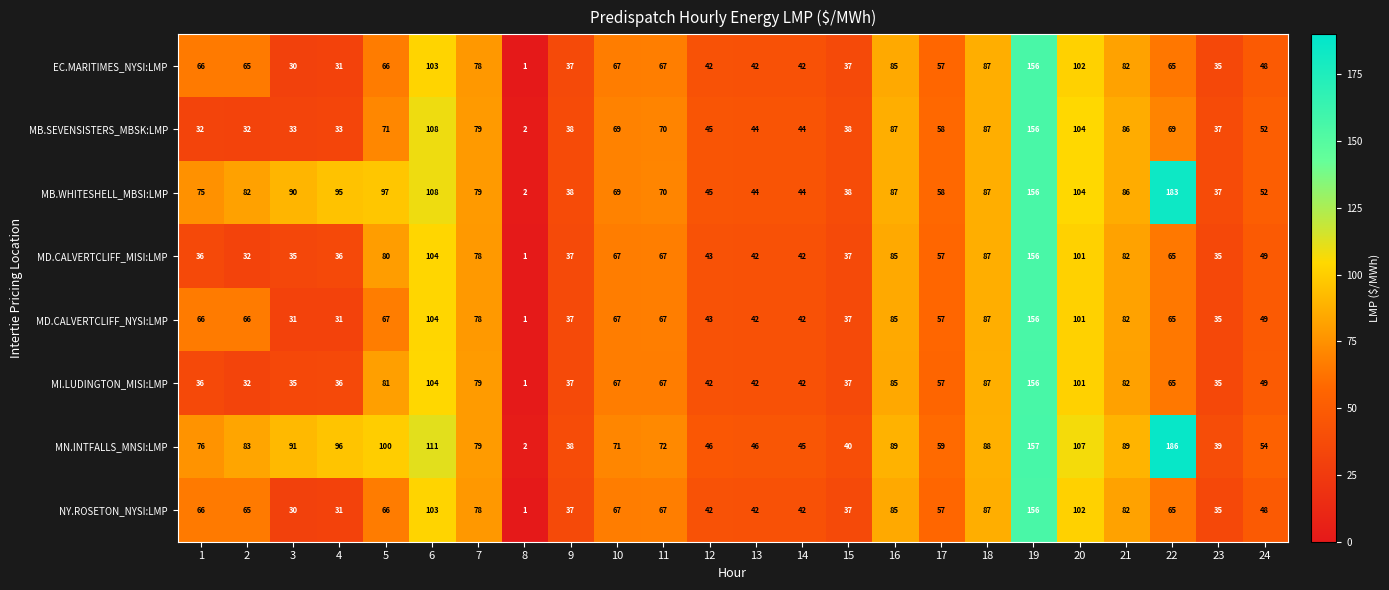

The value of MB.SEVENSISTERS_MBSK:LMP at 20 is 162. True or false?

False